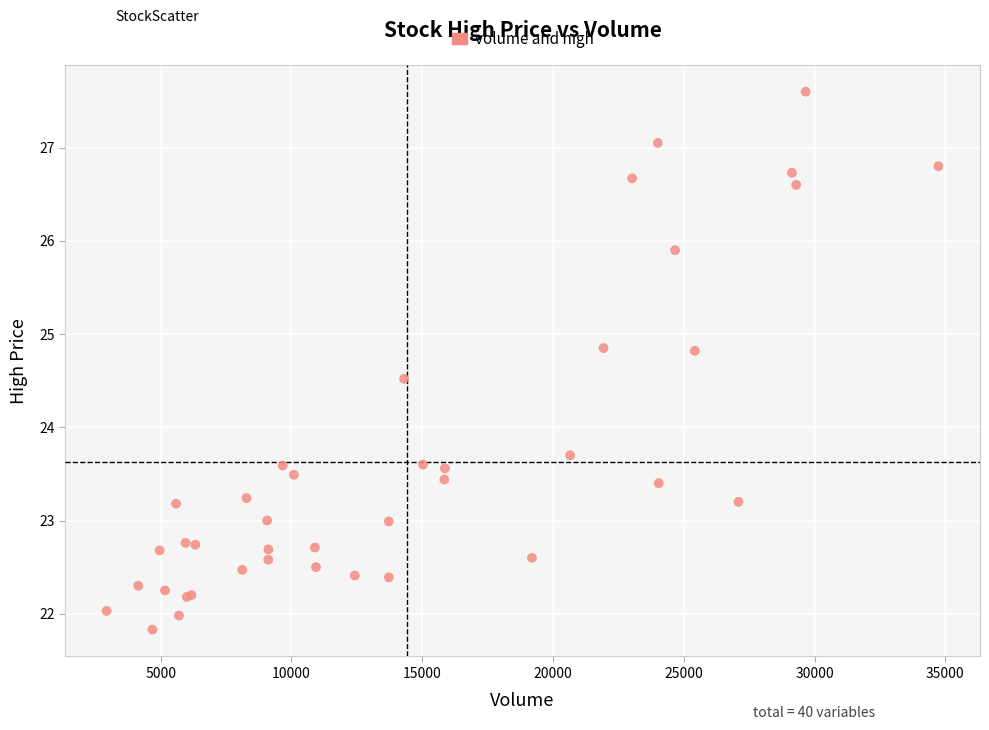

What Y value in the scatter plot is closest to 24?

23.7